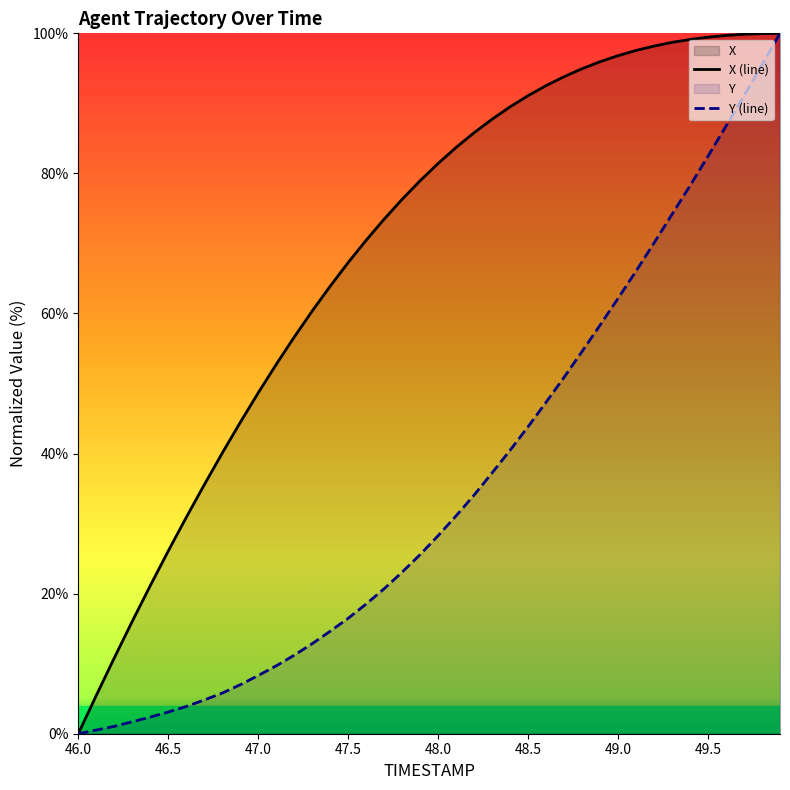

What are all the series names shown in the legend?

X, Y